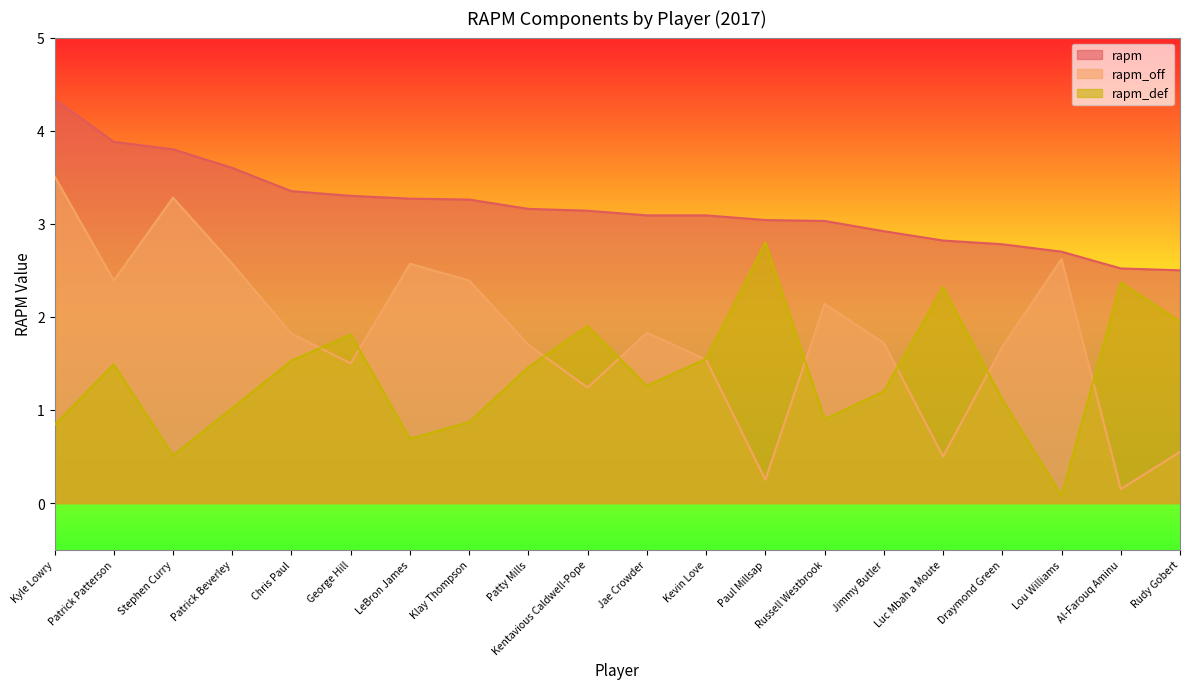

What is the total value across all series at Kevin Love?

6.2